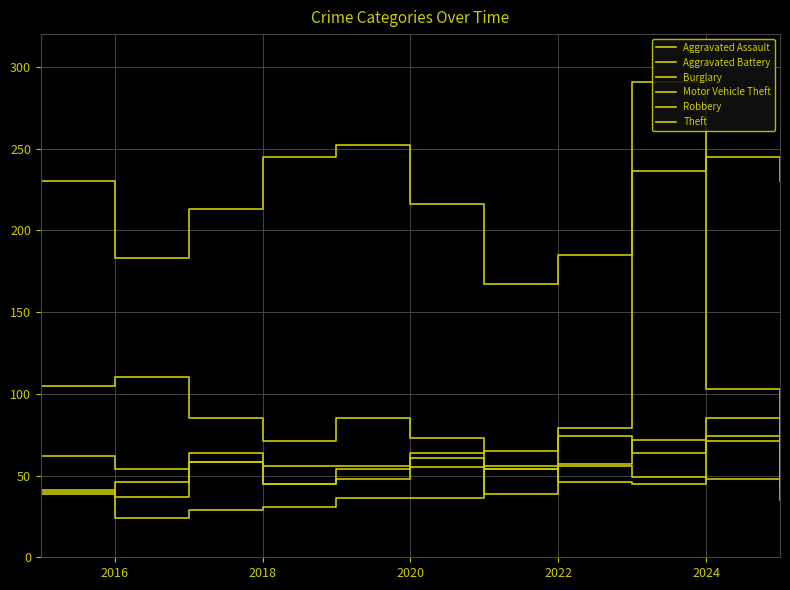

How many lines are shown in the chart?

6